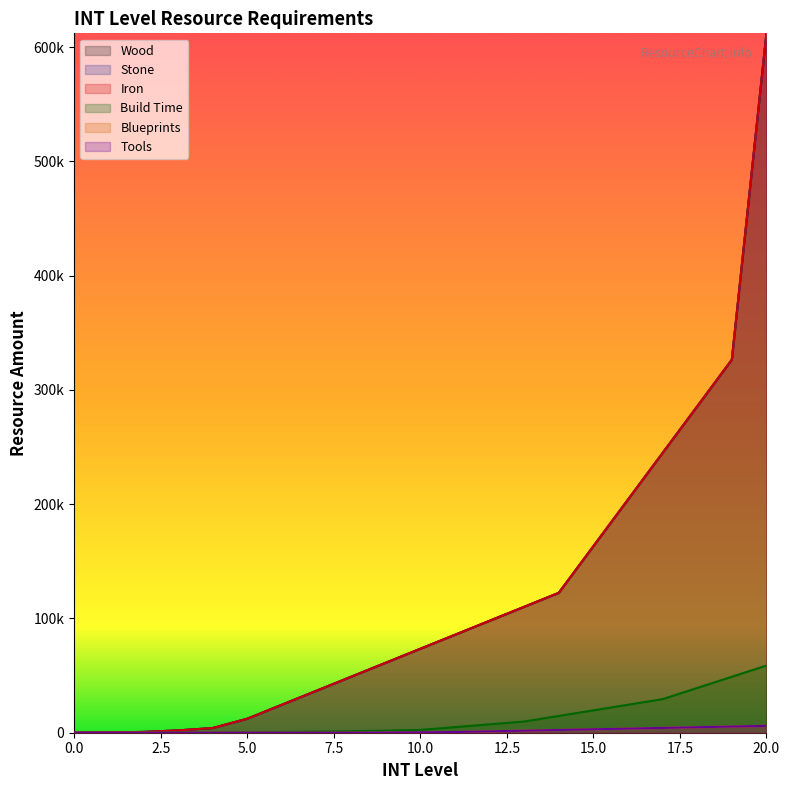

True or false: INT_buildTime and INT_blueprints intersect in this chart.

False